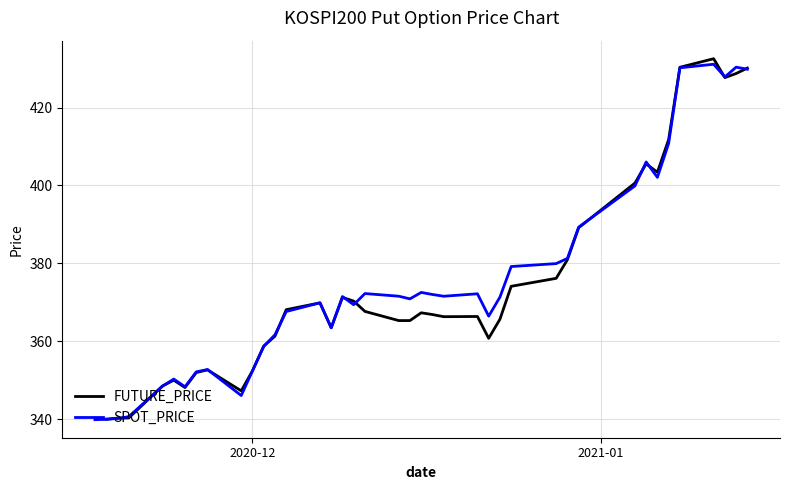

What is the greatest value displayed?

432.6